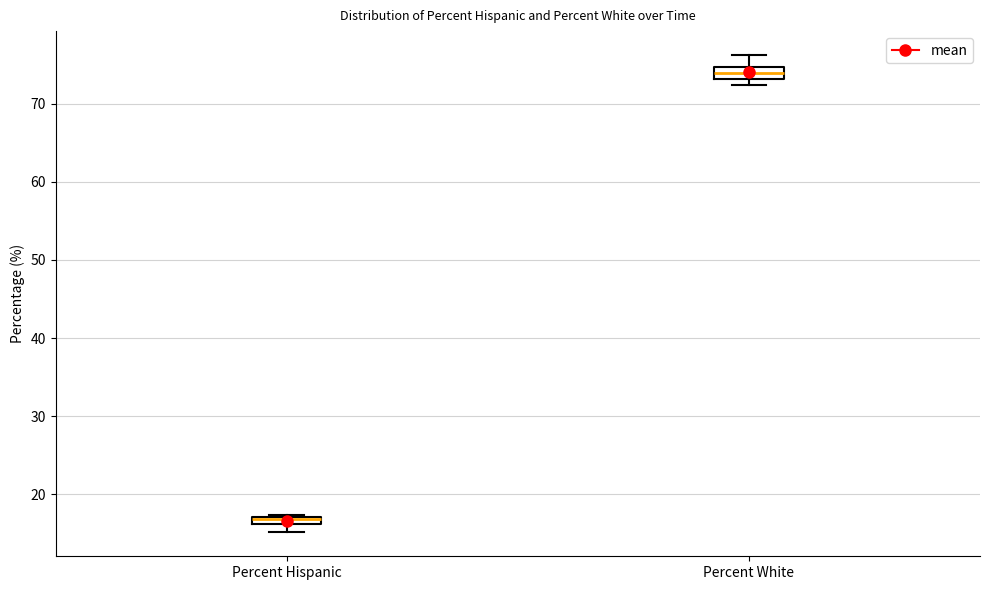

Where is the upper edge of the box for Percent White on the y-axis? The values are not printed on the chart, so give them approximately, as read against the axis.

75